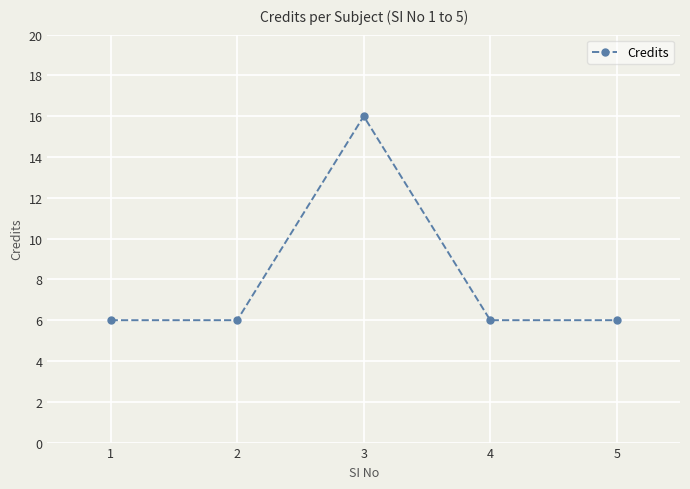

What is the maximum value shown in the chart?

16